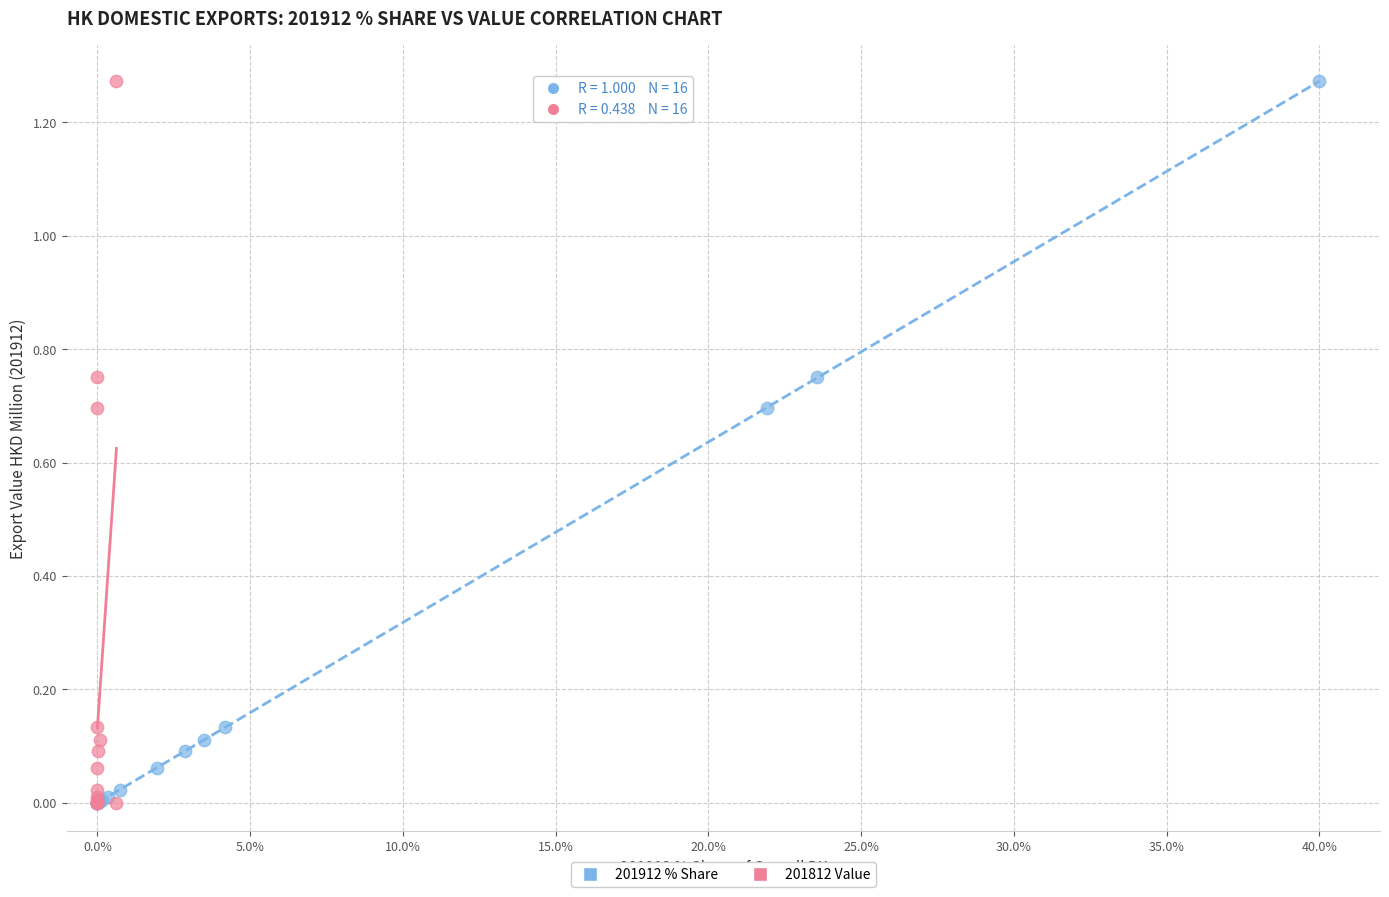

What are all the series names shown in the legend?

201912 % Share, 201812 Value